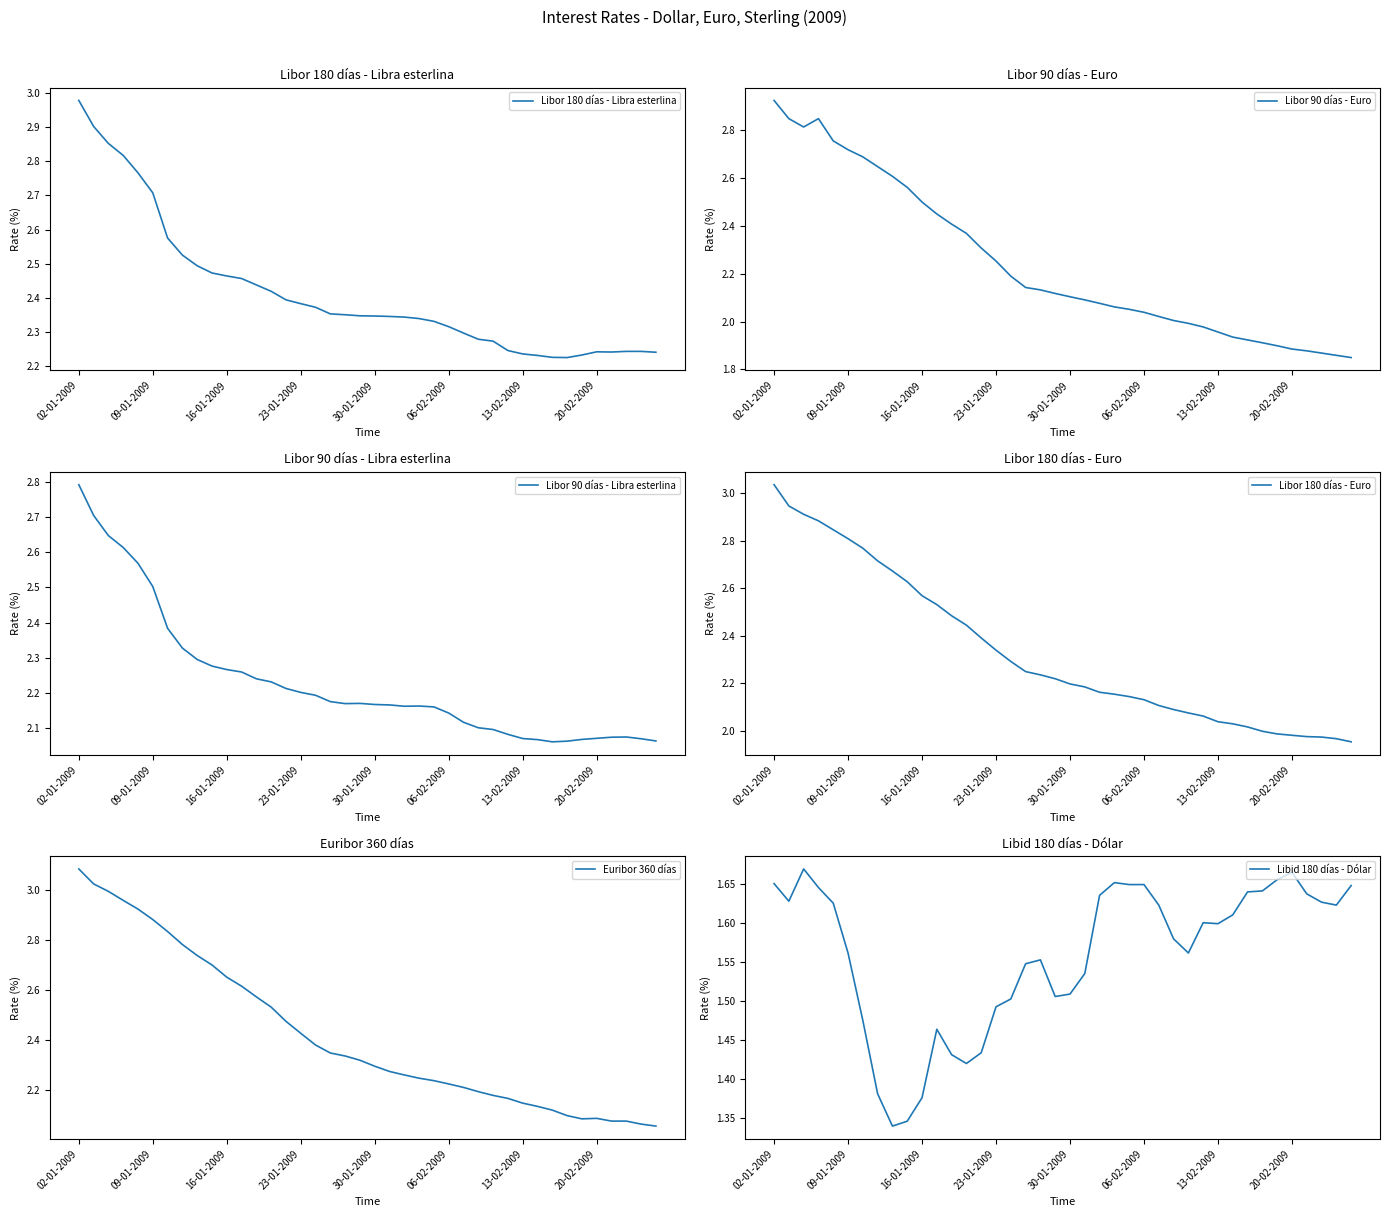

What is the label of the 34th point from the right?

13-02-2009